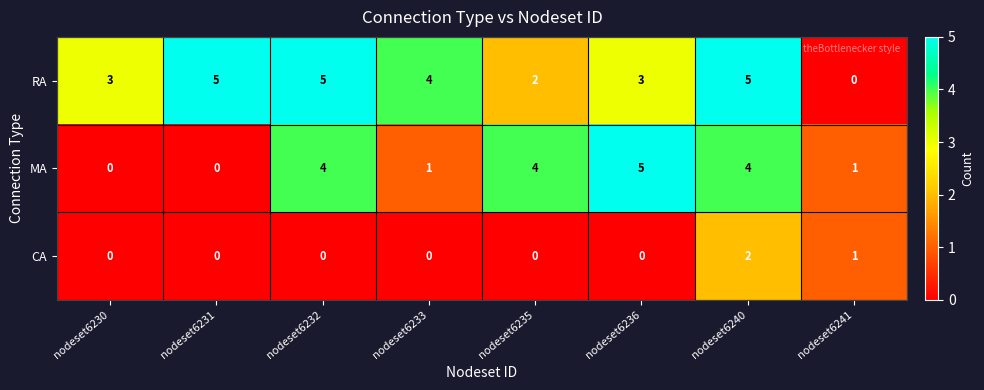

What is the highest value of the MA series?

5